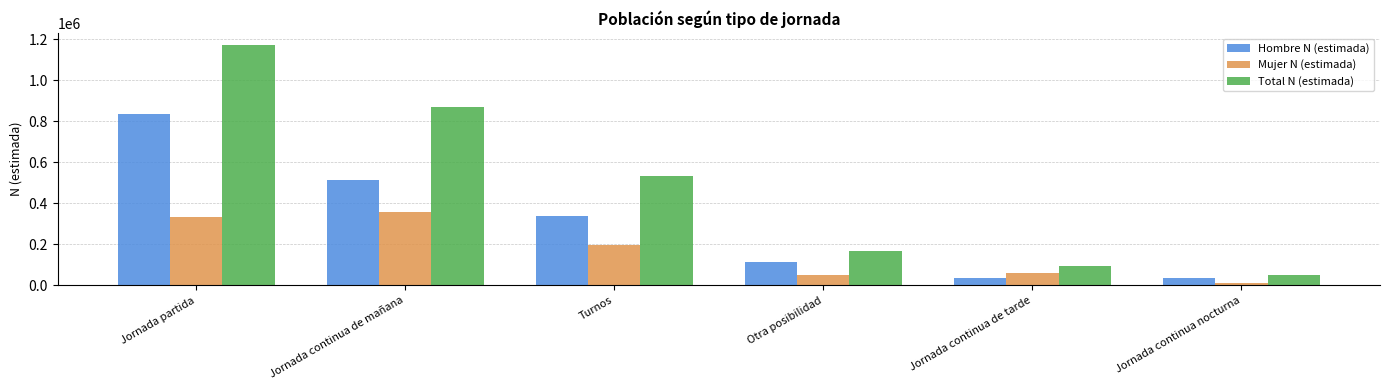

Between Jornada continua de mañana and Turnos, which series saw the biggest shift?

Total N (estimada)